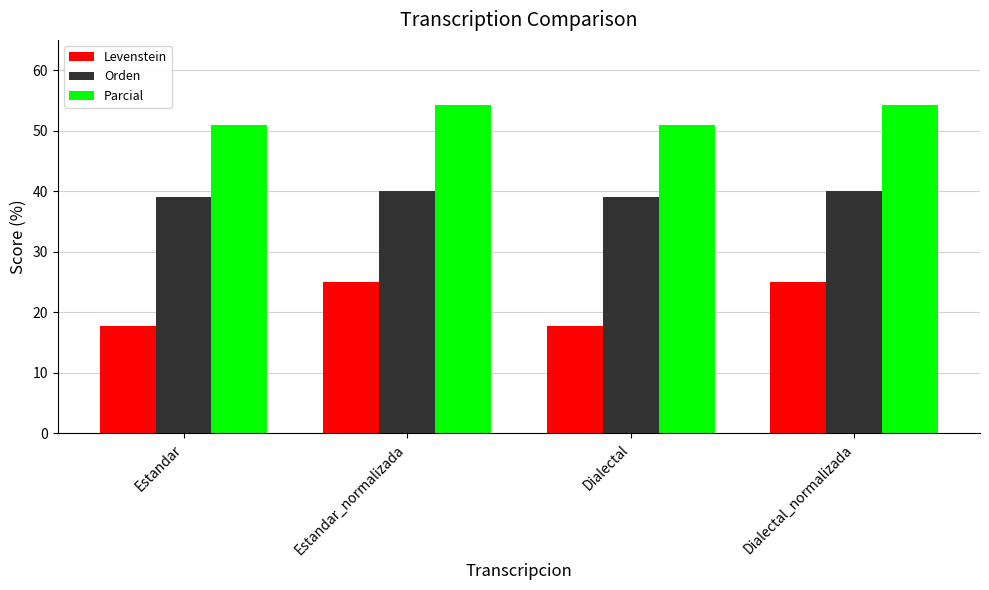

How many bars are there in total?

12